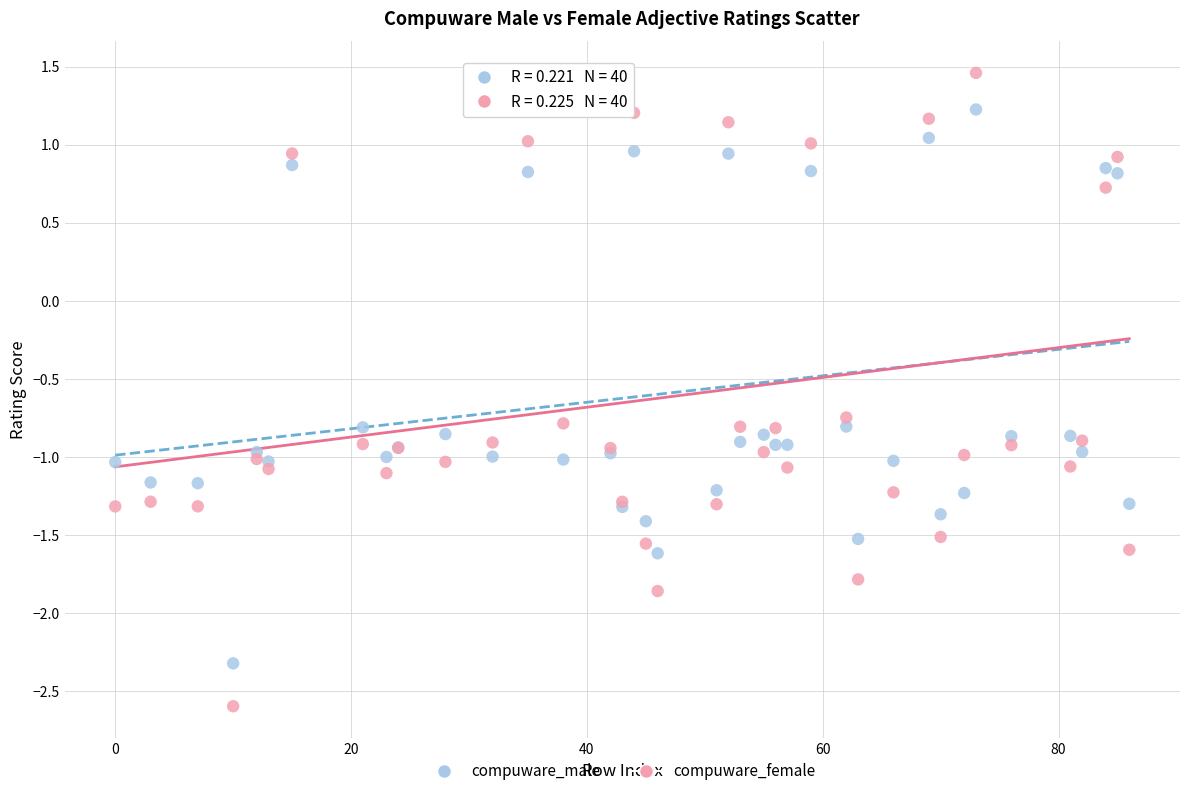

What are all the series names shown in the legend?

compuware_male, compuware_female